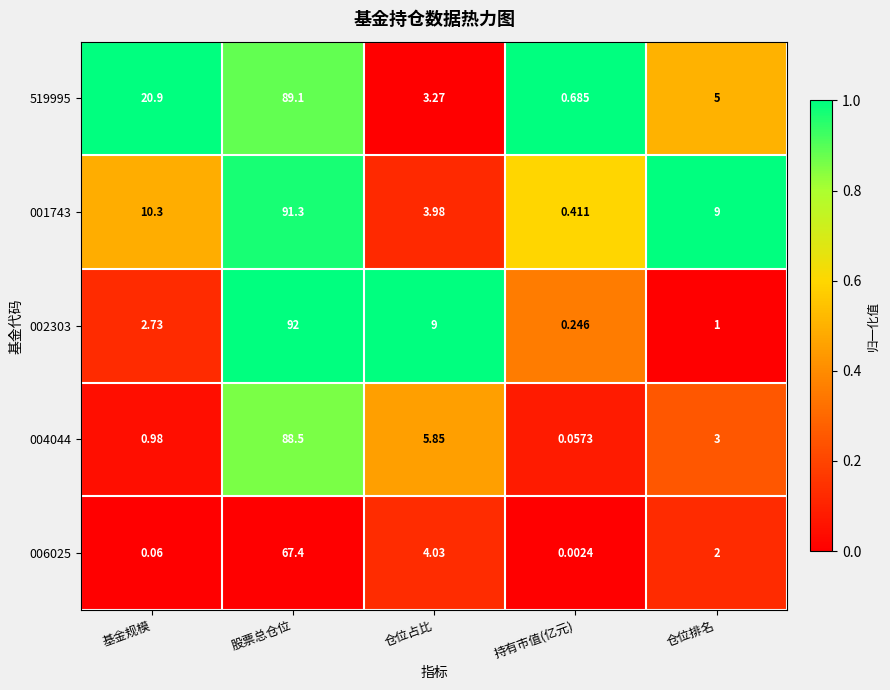

List the series in order of their peak value, lowest first.

006025, 004044, 519995, 001743, 002303